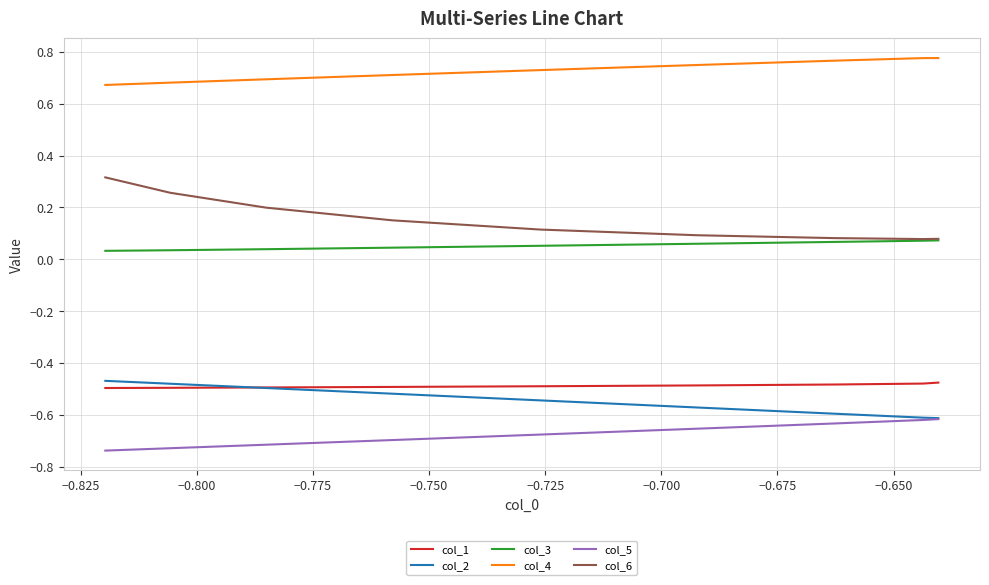

What is the difference between the maximum and minimum values in the col_2 series?

0.1